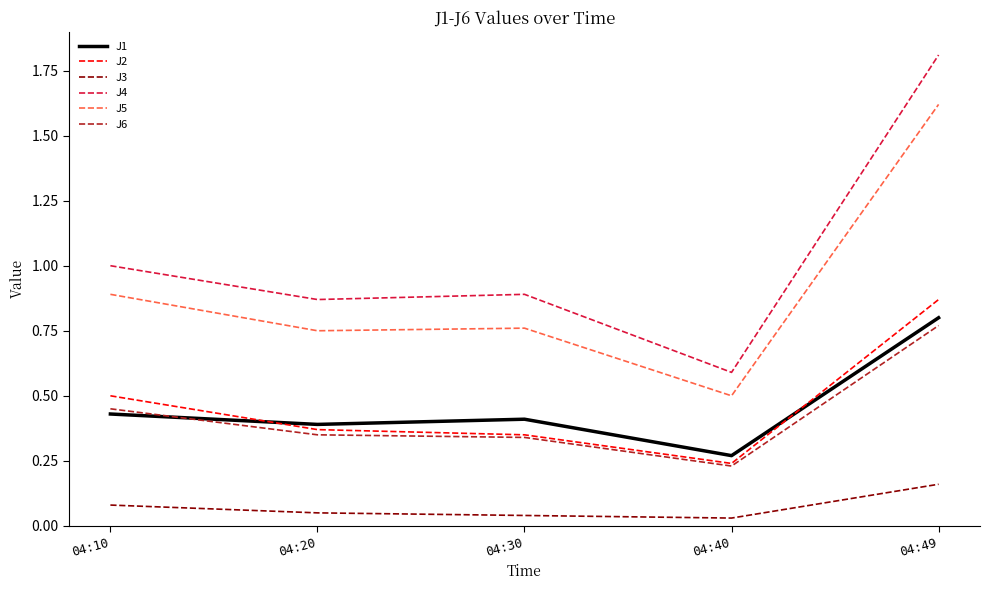

Which series has the widest spread of values?

J4